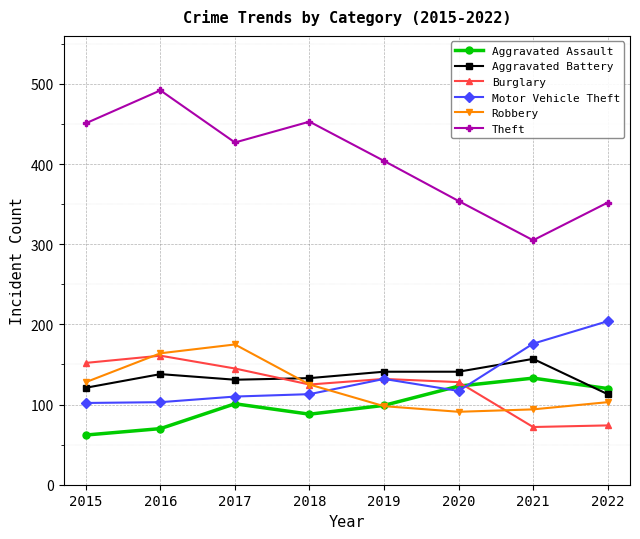

What are all the series names shown in the legend?

Aggravated Assault, Aggravated Battery, Burglary, Motor Vehicle Theft, Robbery, Theft